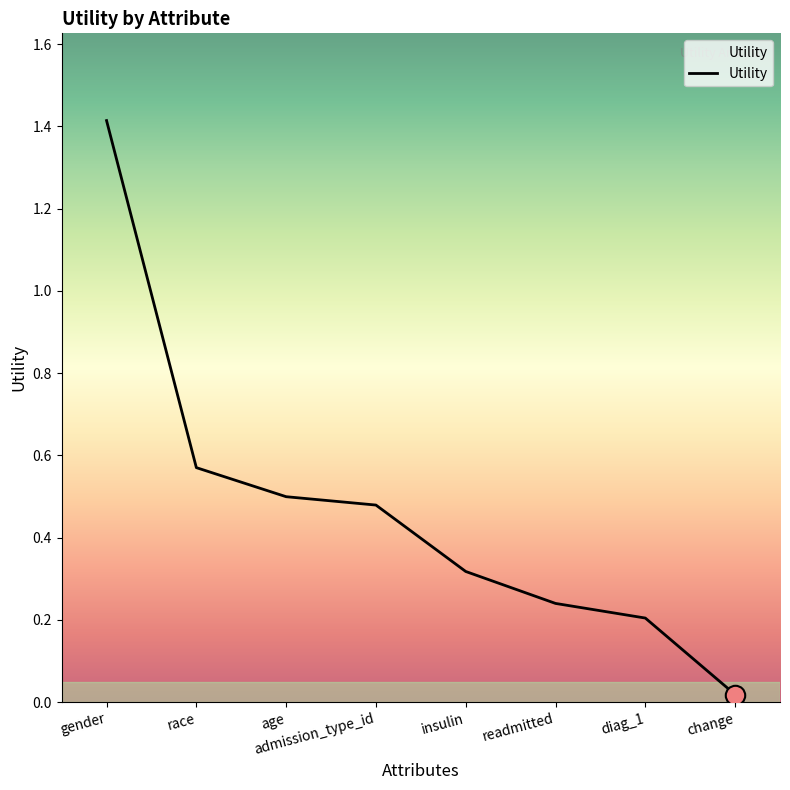

What position from the left is diag_1?

7